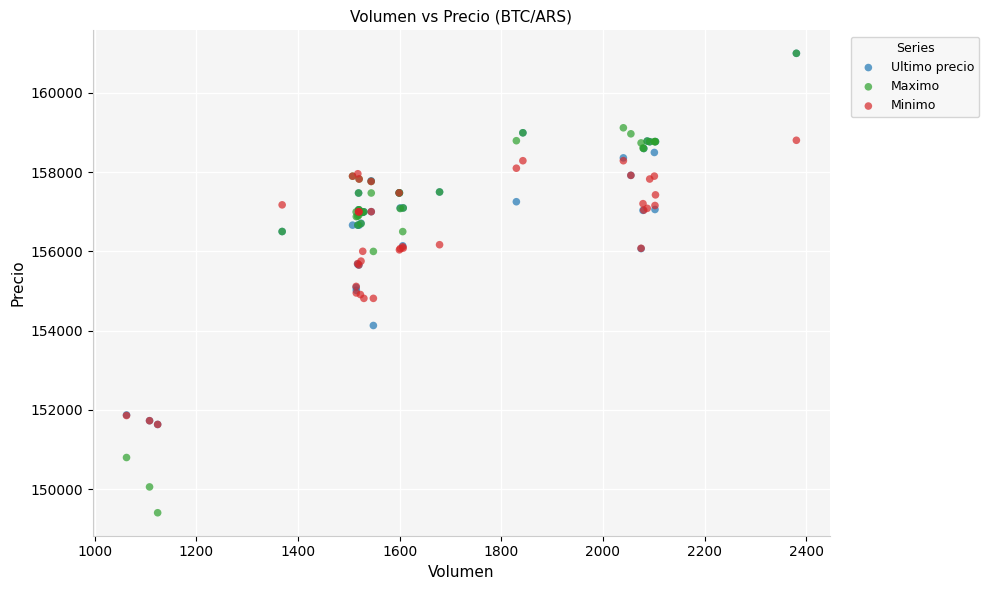

Which series has the largest Y range (max minus min)?

Maximo